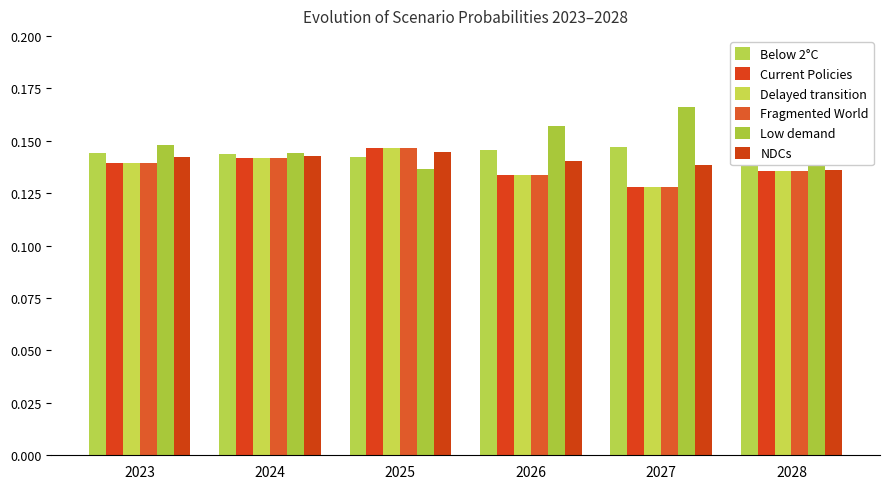

Count the number of categories in the chart.

6